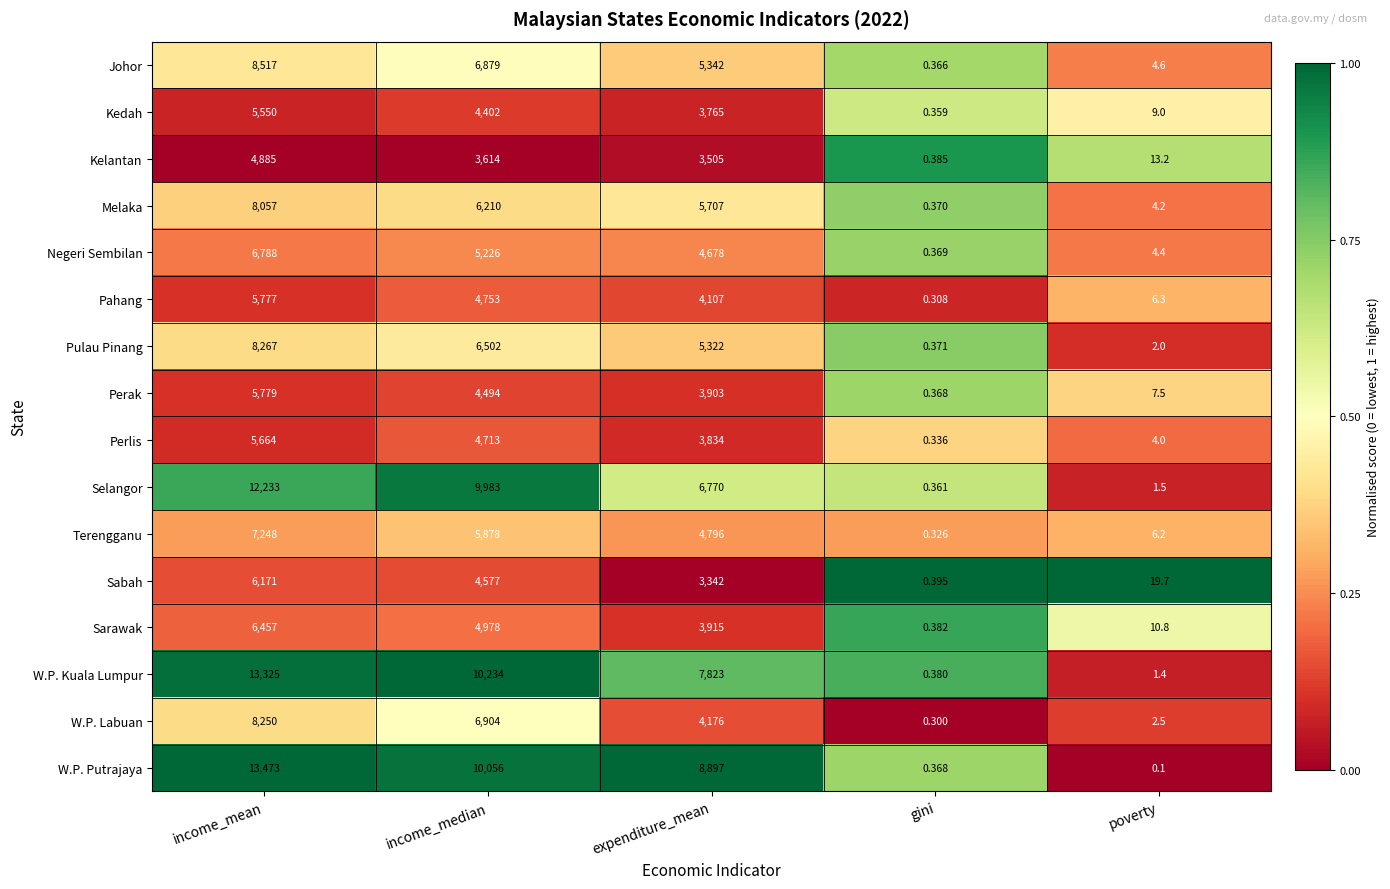

Which series changed the most between income_median and gini?

W.P. Kuala Lumpur